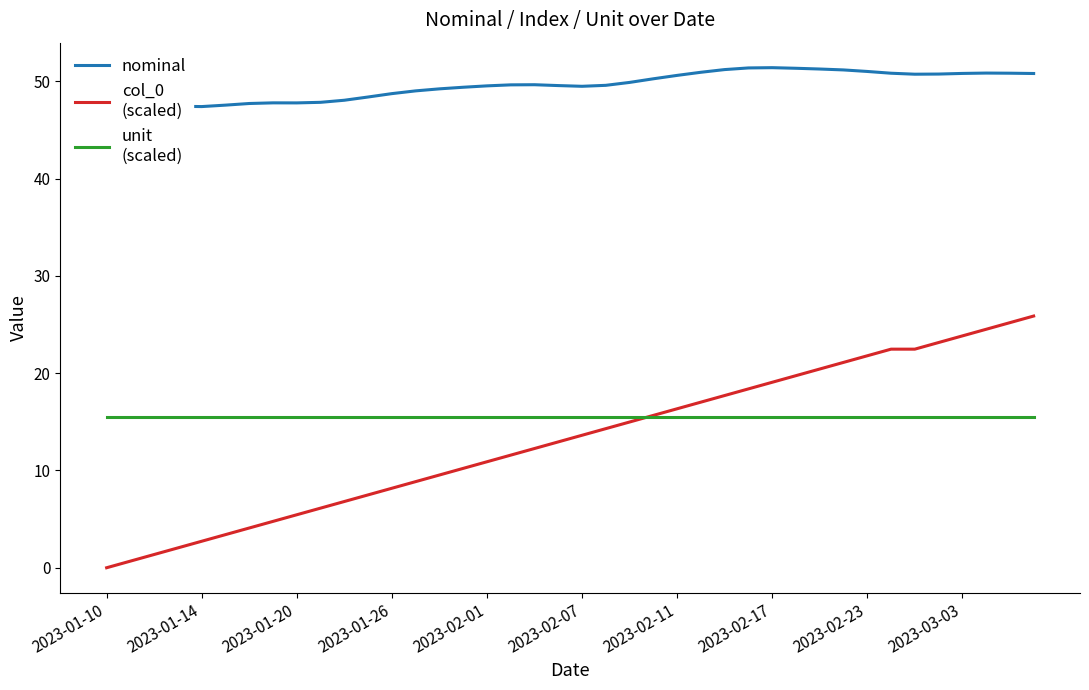

What is the greatest value displayed?

51.4